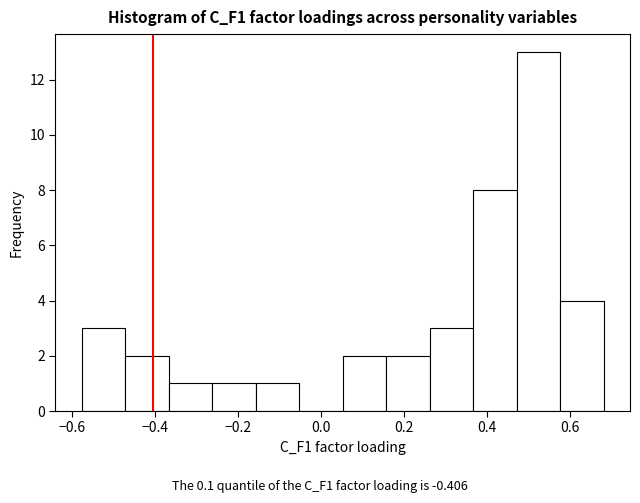

Reading left to right, transcribe this chart: for each bar, give the range it covers on the x-axis and its height. Neither the bar edges nor the heights are printed on the chart, so give them approximately, as read against the axes.

-0.58 to -0.48: 3
-0.48 to -0.36: 2
-0.36 to -0.26: 1
-0.26 to -0.16: 1
-0.16 to -0.06: 1
-0.06 to 0.06: 0
0.06 to 0.16: 2
0.16 to 0.26: 2
0.26 to 0.36: 3
0.36 to 0.48: 8
0.48 to 0.58: 13
0.58 to 0.68: 4